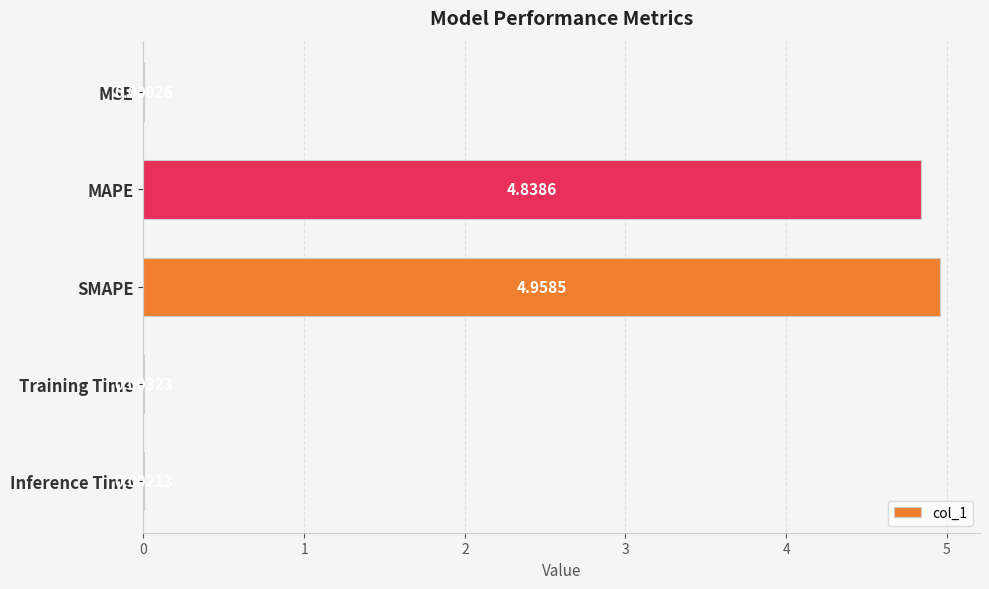

What is the change in value from SMAPE to Training Time?

-5.0